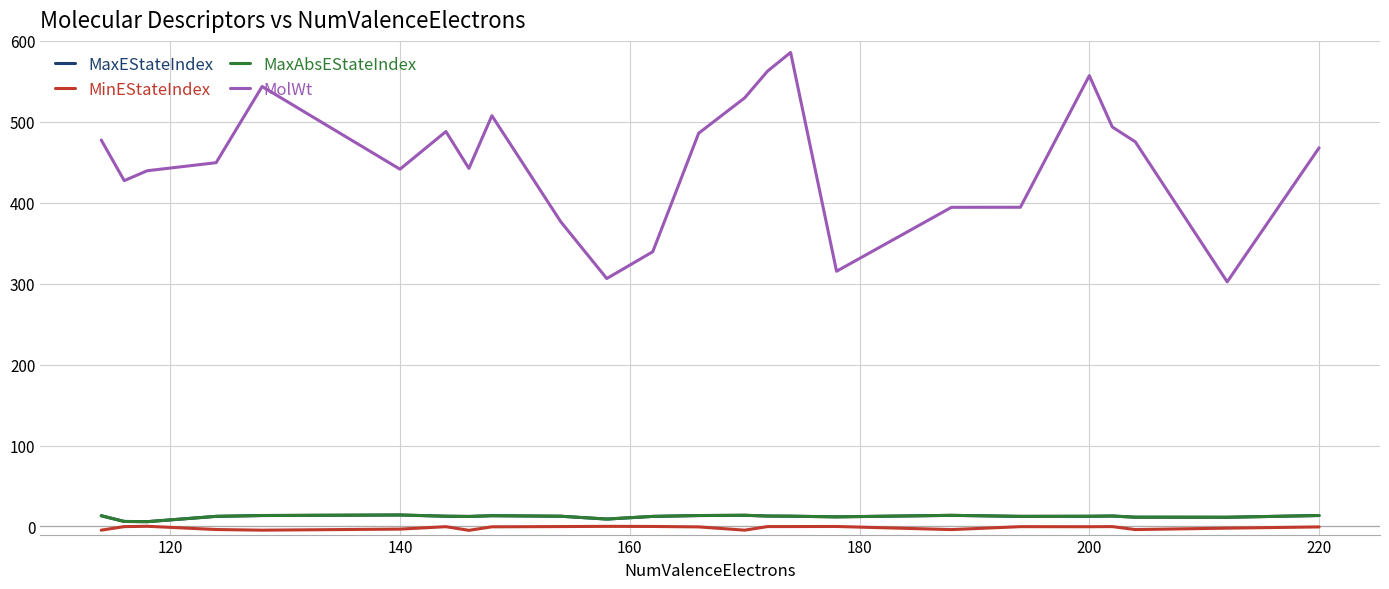

Reading left to right, what are all the values shown in this chart?

MaxEStateIndex: 13.3	6.2	6.0	12.5	13.5	14.2	12.7	12.4	13.3	12.7	9.2	12.5	13.5	13.8	12.9	12.7	11.9	13.8	12.5	12.6	12.9	11.5	11.4	13.6
MinEStateIndex: -4.5	-0.2	0.3	-3.8	-4.5	-3.2	-0.3	-4.7	-0.4	-0.1	0.2	0.0	-0.5	-4.5	-0.1	-0.1	-0.0	-3.8	-0.2	-0.3	-0.1	-3.8	-2.0	-0.5
MaxAbsEStateIndex: 13.3	6.2	6.0	12.5	13.5	14.2	12.7	12.4	13.3	12.7	9.2	12.5	13.5	13.8	12.9	12.7	11.9	13.8	12.5	12.6	12.9	11.5	11.4	13.6
MolWt: 477.5	427.3	439.5	449.5	543.6	441.5	488.0	442.4	507.6	376.5	306.4	339.5	485.9	529.6	562.7	585.7	315.4	394.4	394.4	557.1	493.6	475.3	302.3	467.9